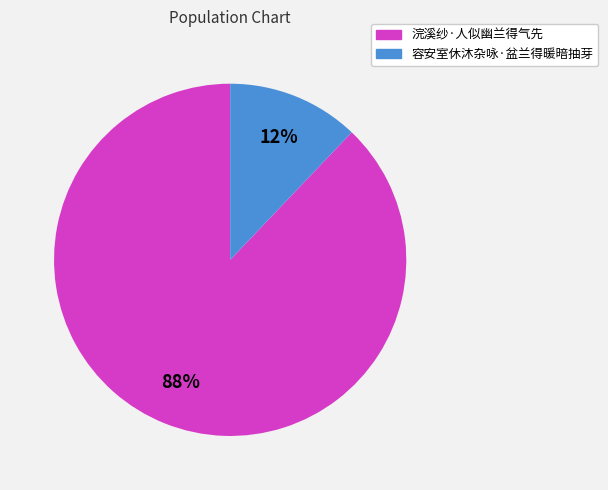

Which slice is the largest?

浣溪纱·人似幽兰得气先